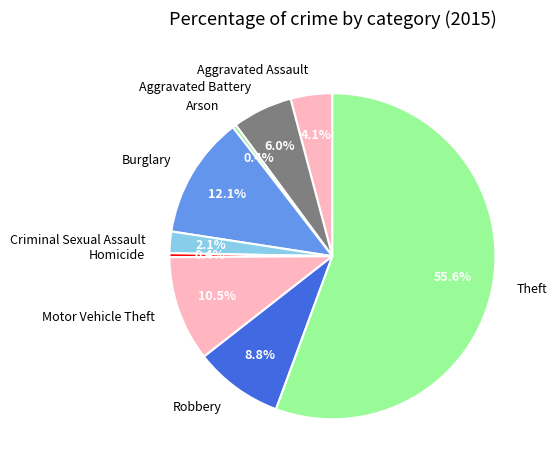

Which category has the biggest portion of the pie?

Theft